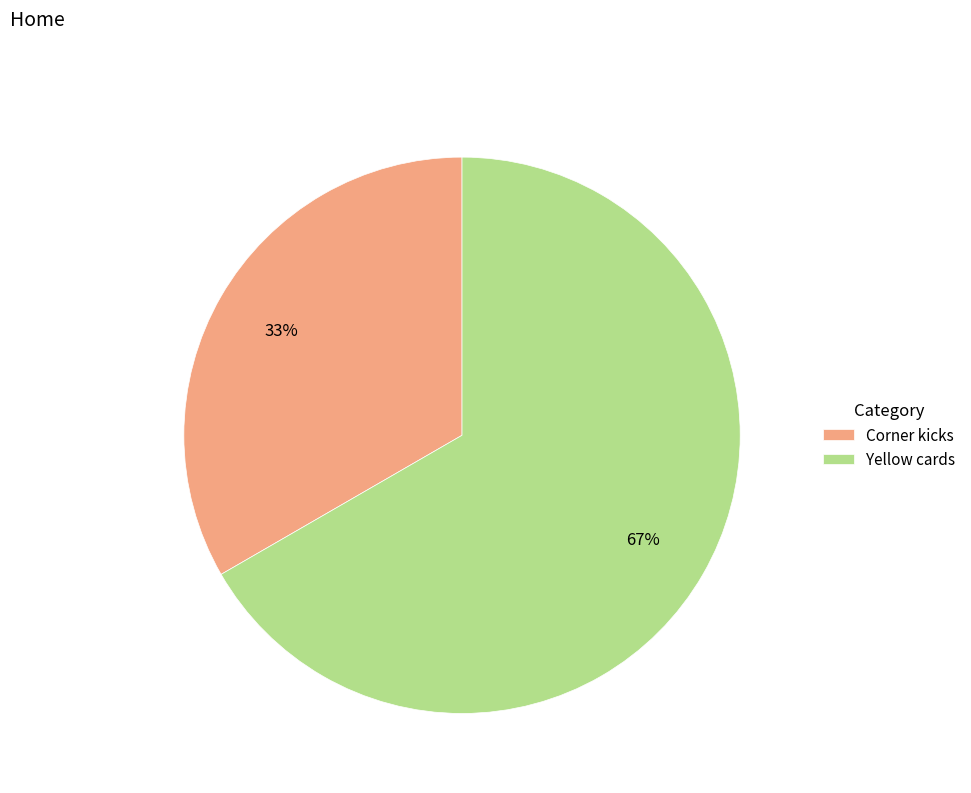

Which slice is the largest?

Yellow cards